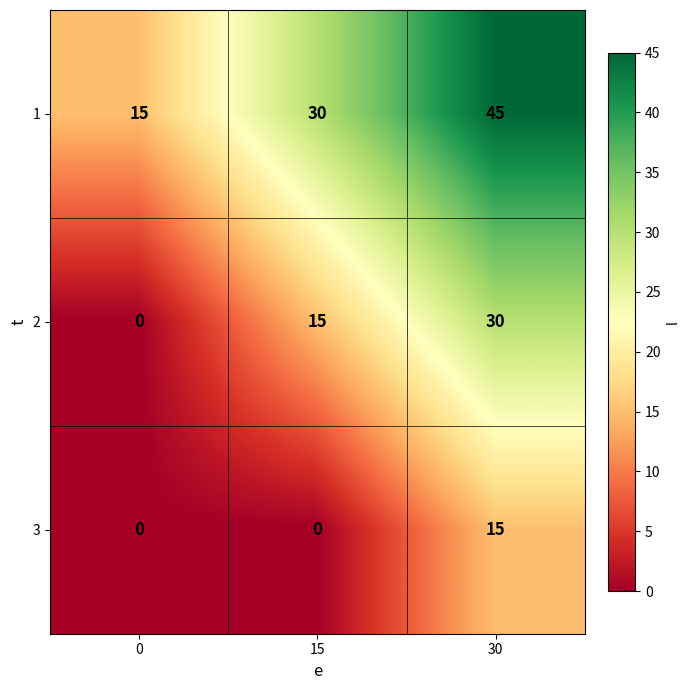

Rank the series by their maximum value, from highest to lowest.

1, 2, 3